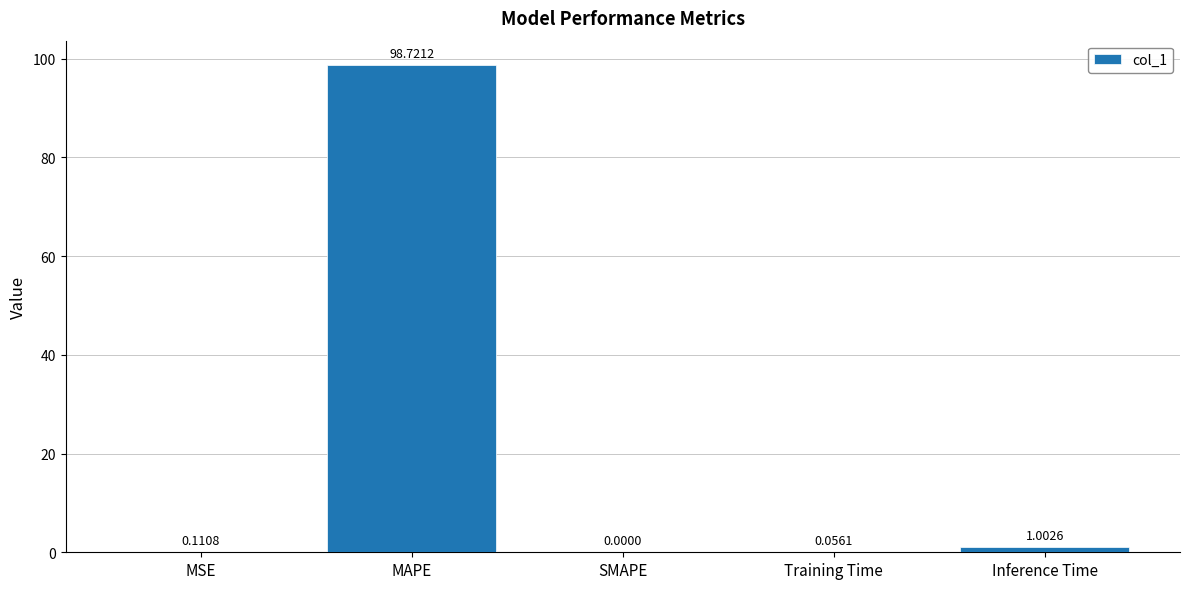

Which label corresponds to the largest value in the chart?

MAPE